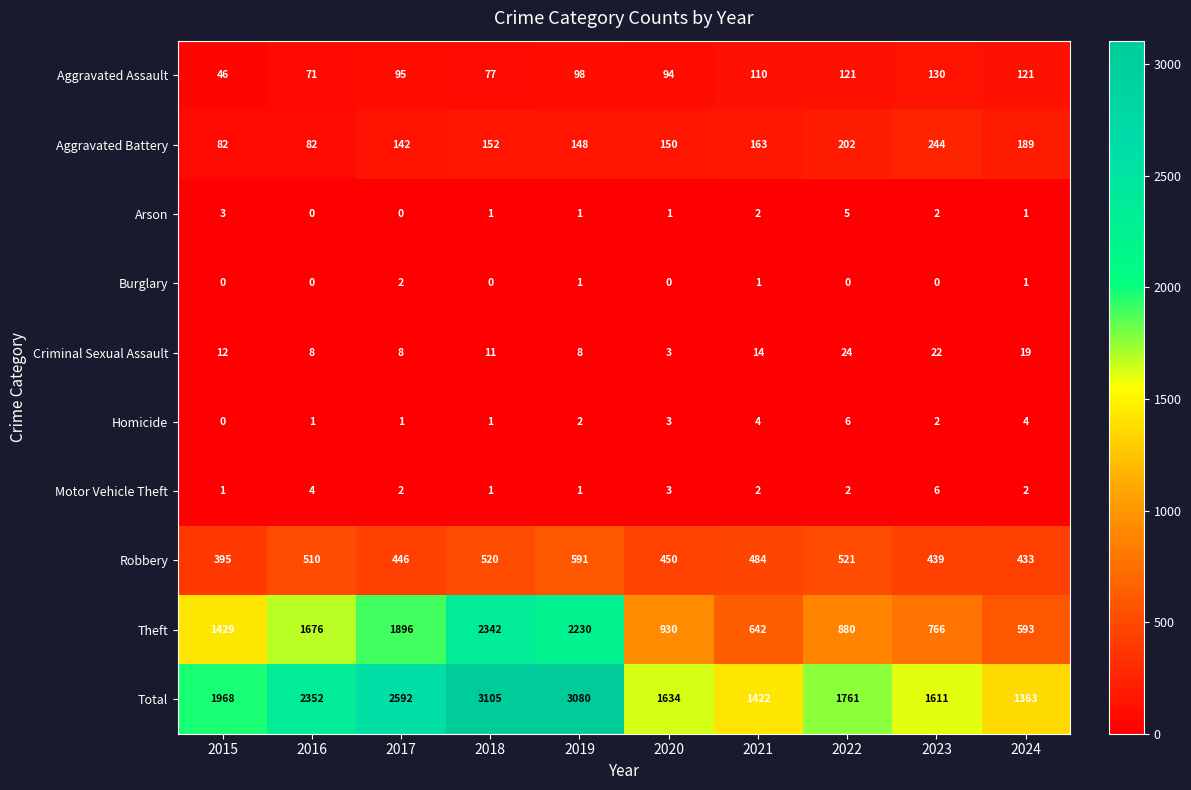

True or false: Arson has a value of -3 at 2017.

False